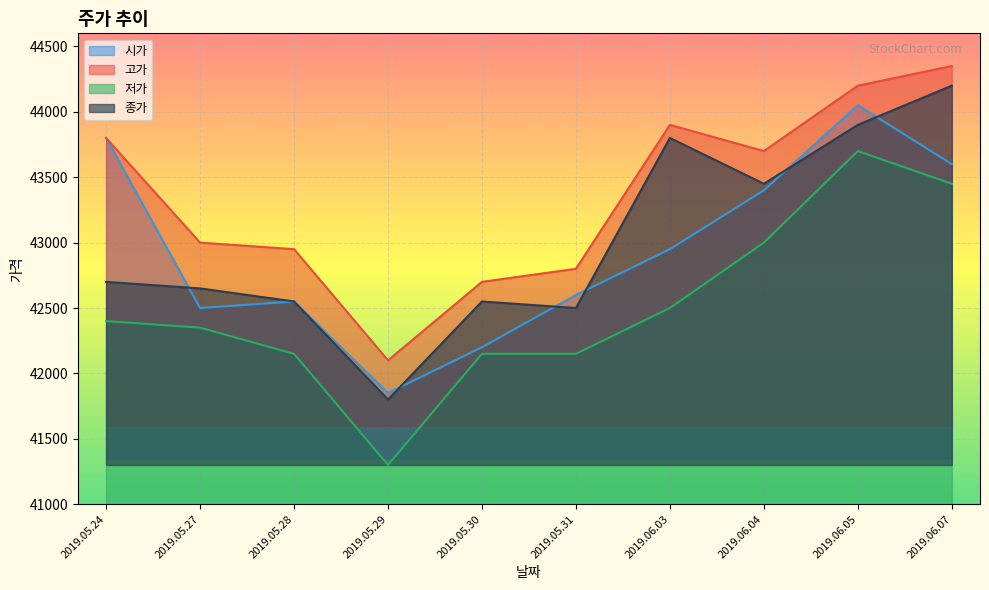

True or false: 고가 and 종가 cross at least once.

False